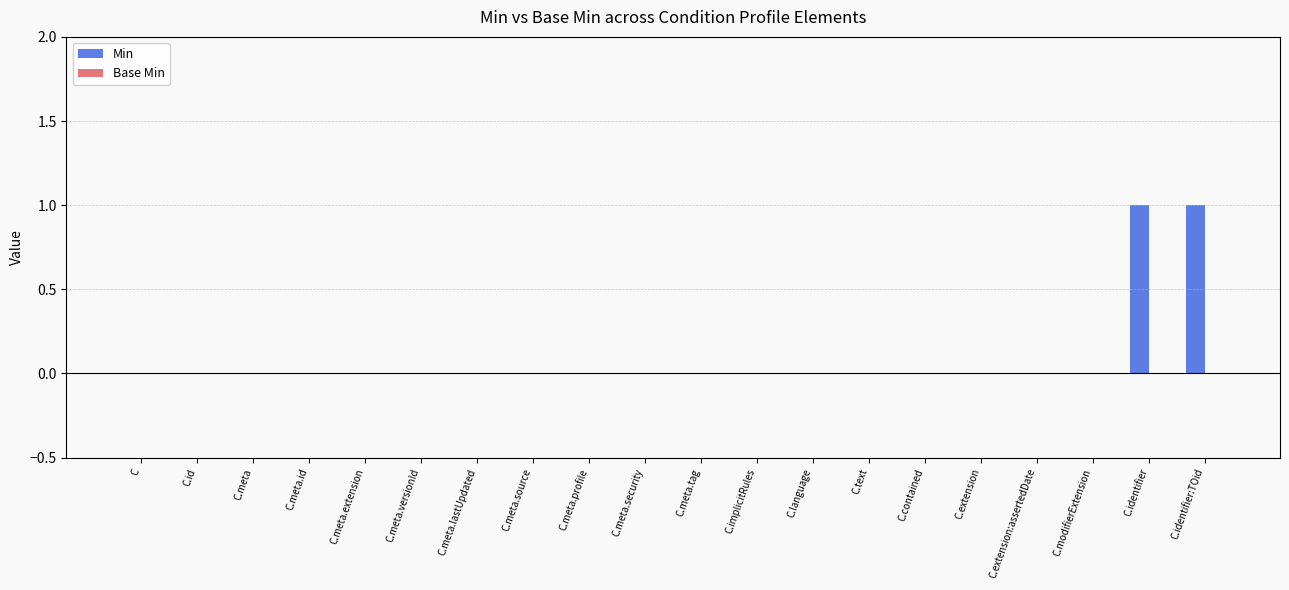

Is it true that the value at C.extension:assertedDate is 1?

False